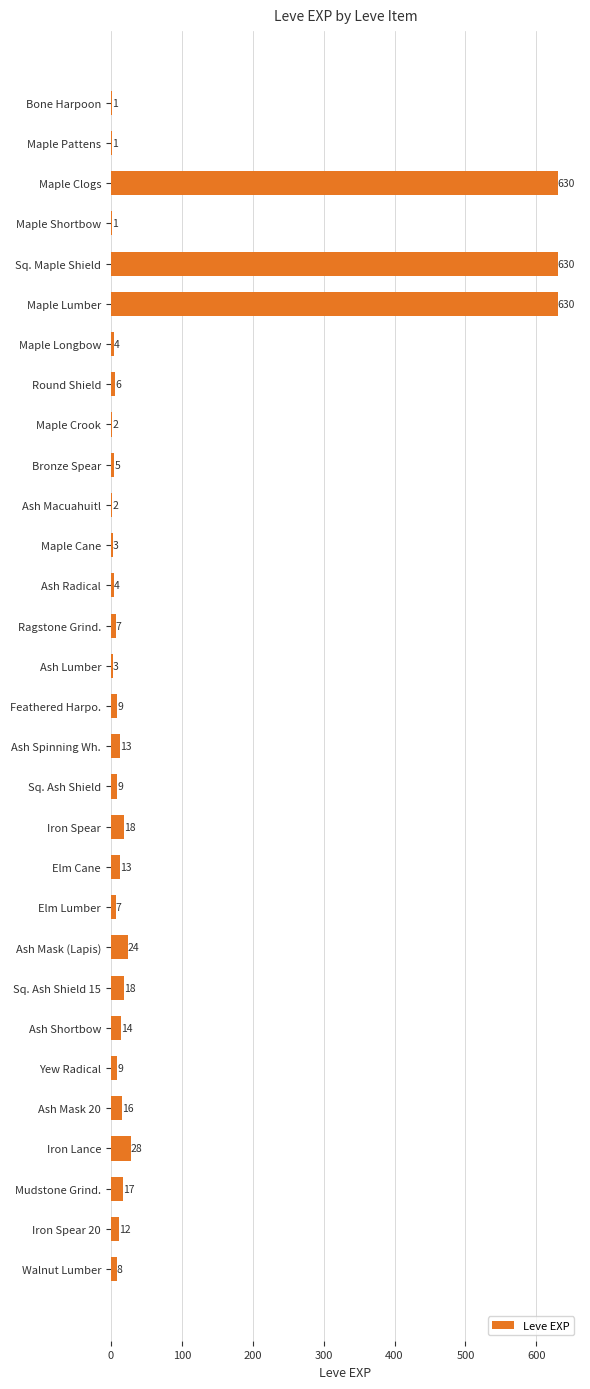

What is the sum of the values at Ash Macuahuitl and Sq. Ash Shield?

11